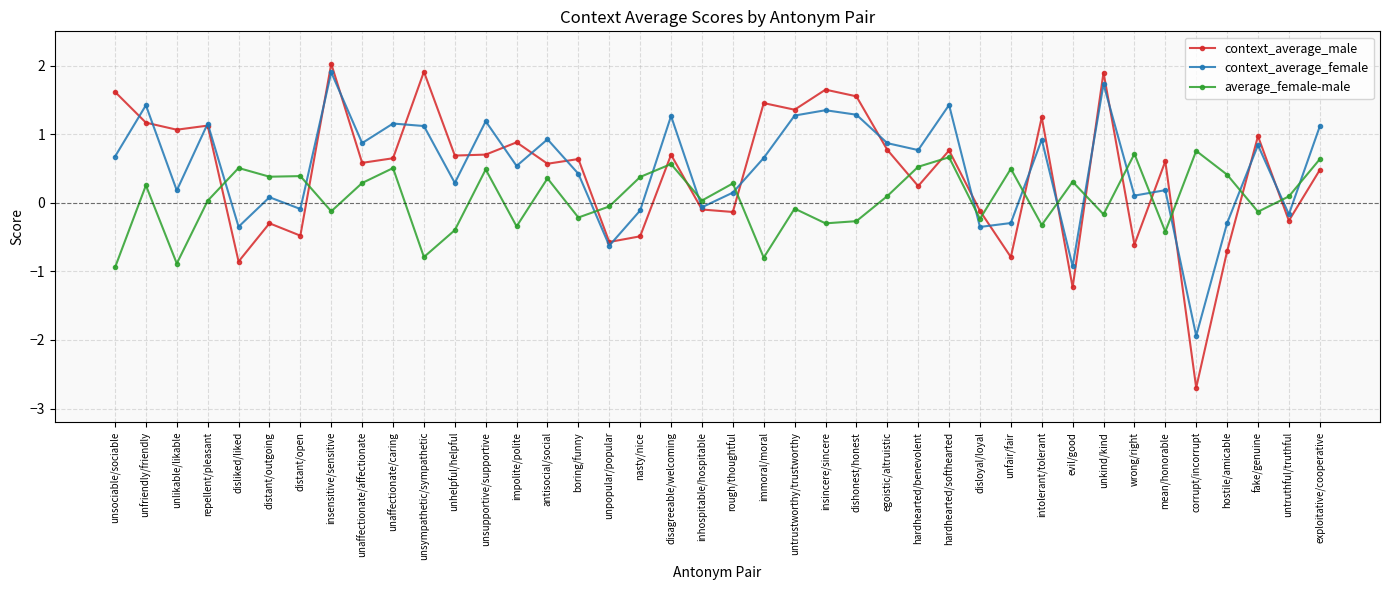

What are all the series names shown in the legend?

context_average_male, context_average_female, average_female-male